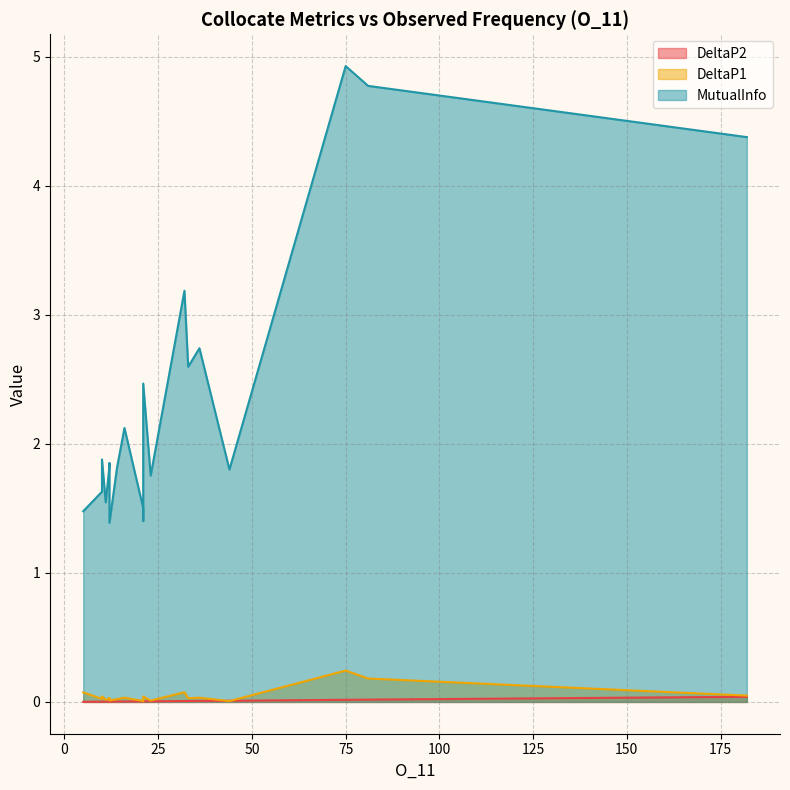

What is the difference between the maximum and minimum values in the MutualInfo series?

3.5